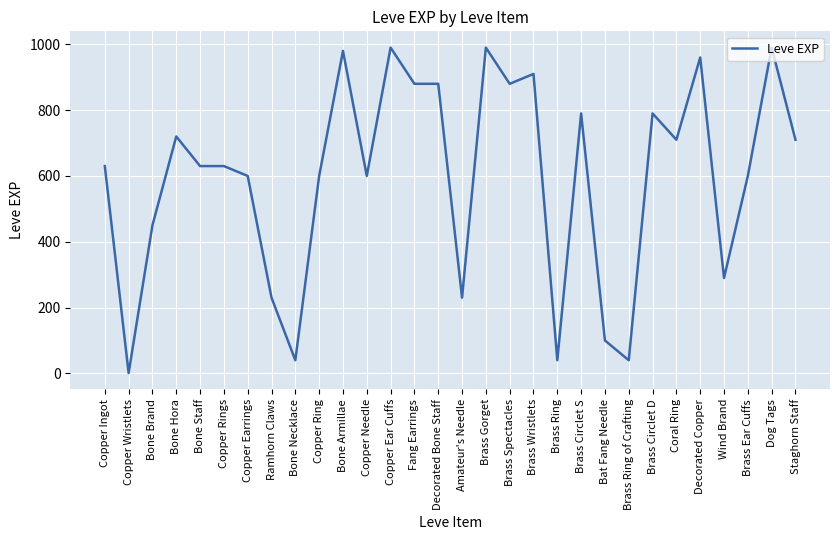

Reading left to right, transcribe all the data shown in this chart.

630	1	450	720	630	630	600	230	40	600	980	600	990	880	880	230	990	880	910	40	790	100	40	790	710	960	290	600	990	710